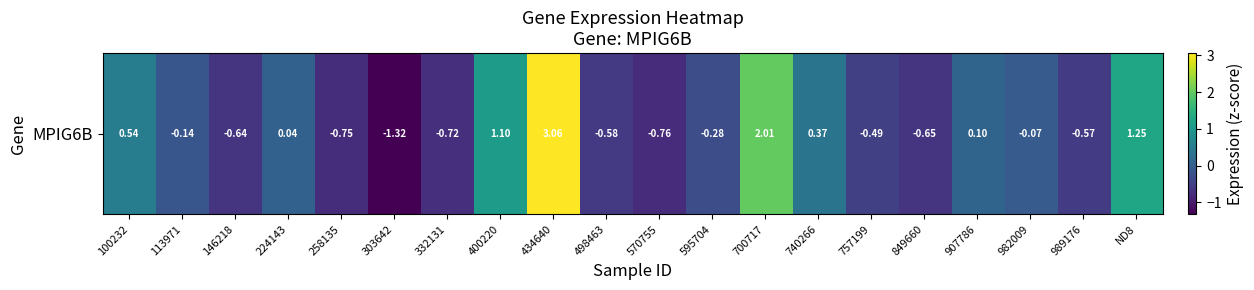

The value at 332131 is -1.2. True or false?

False